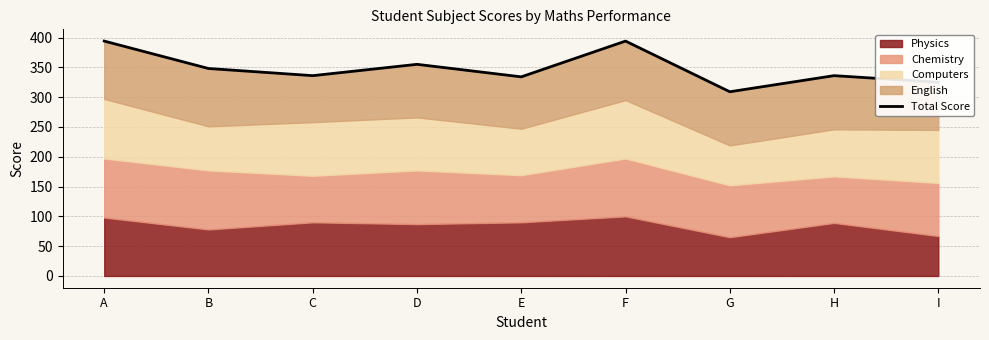

What is the greatest value displayed?

394